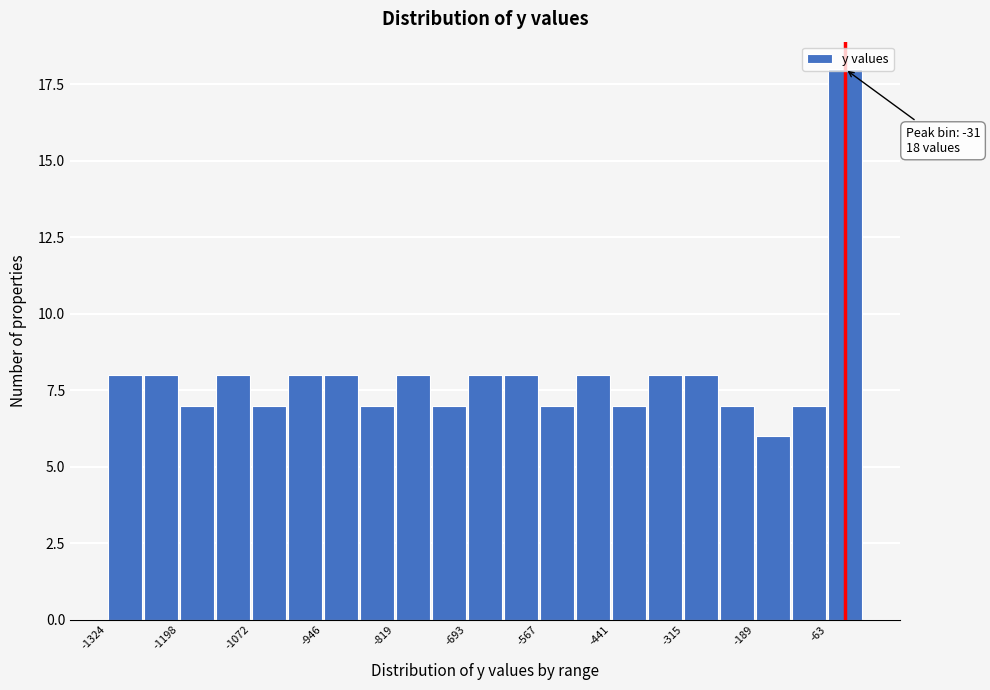

Read against the x-axis, roughly where is the centre of the tallest bar?

-40